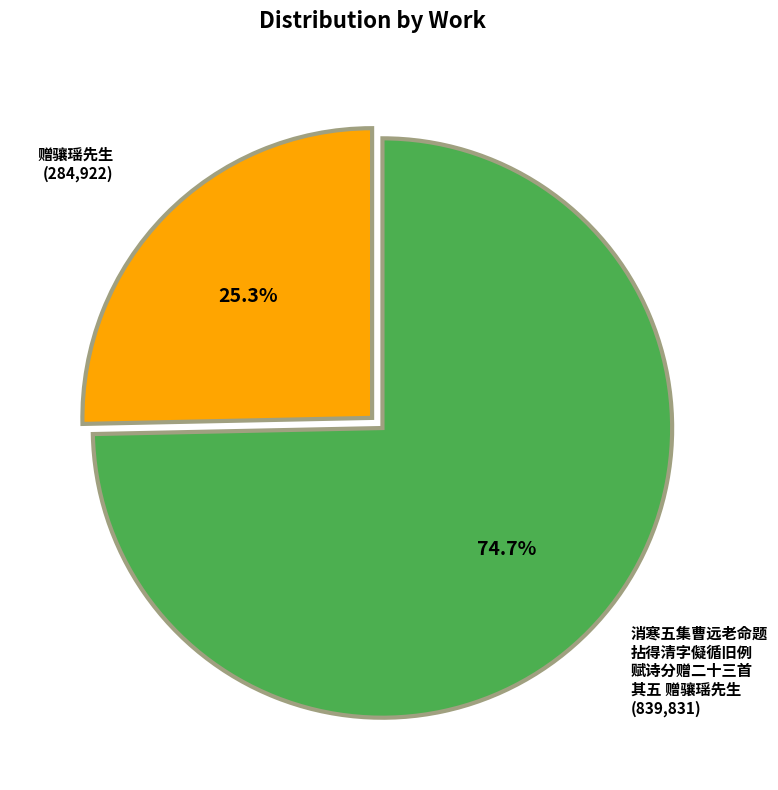

To the nearest percent, what is the difference between the largest and smallest slice percentages?

49%